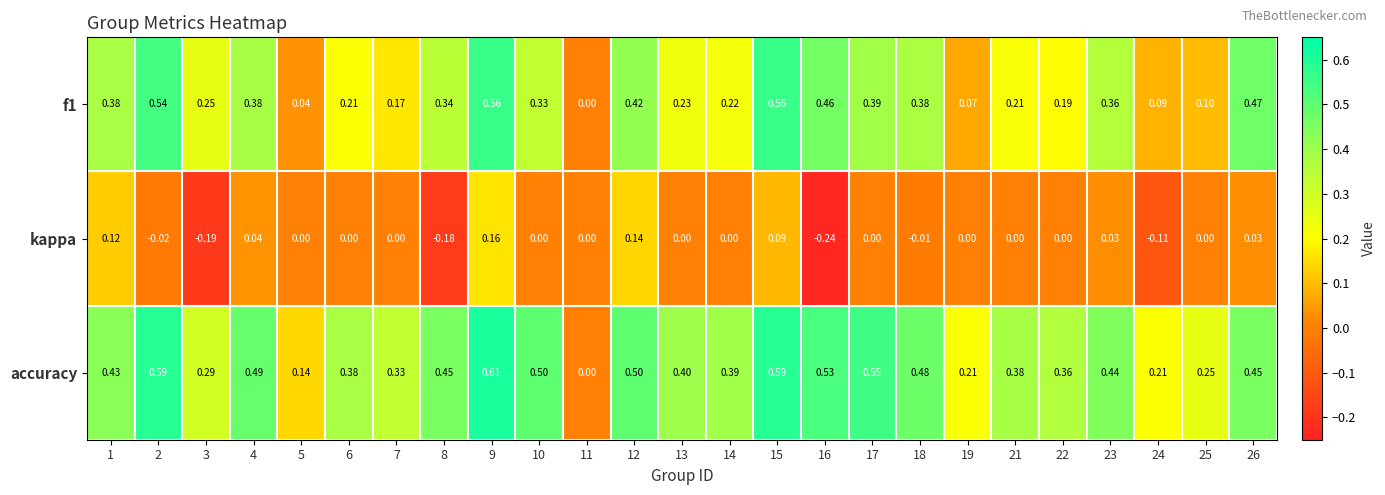

Rank the series at 5 from lowest to highest value.

kappa, f1, accuracy